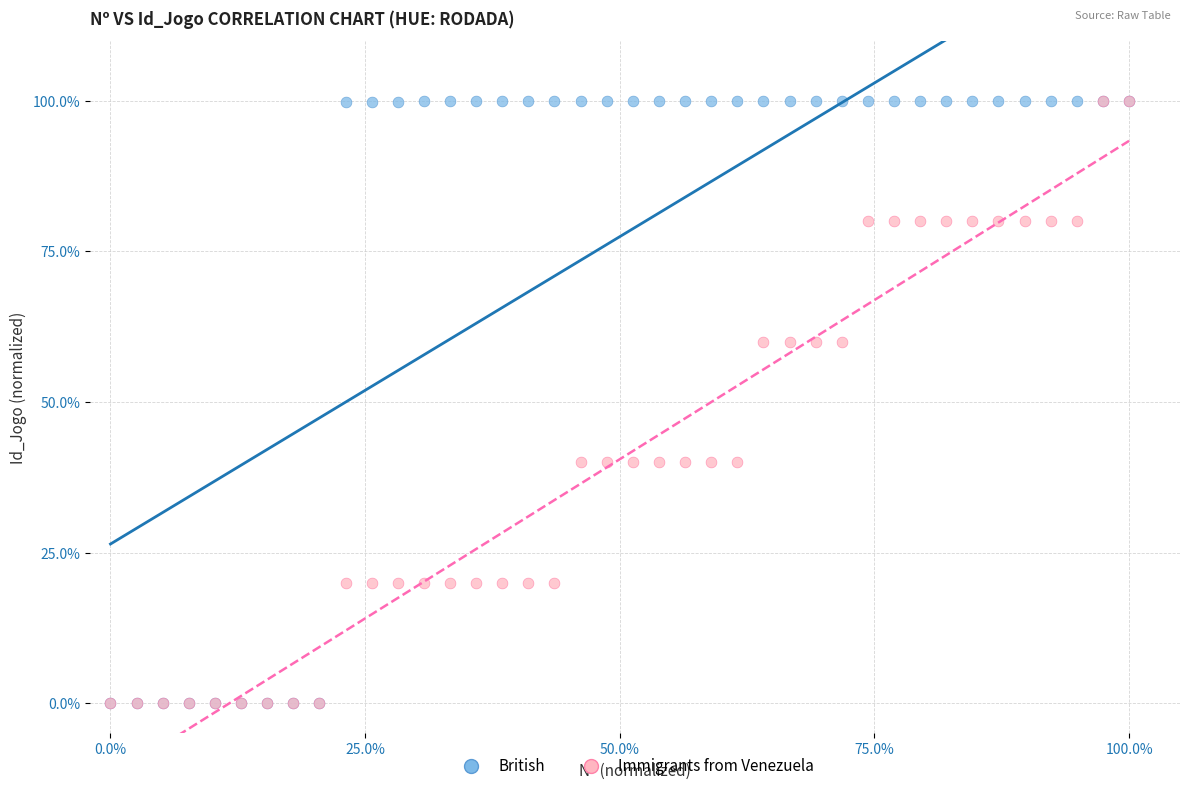

What are all the series names shown in the legend?

British, Immigrants from Venezuela